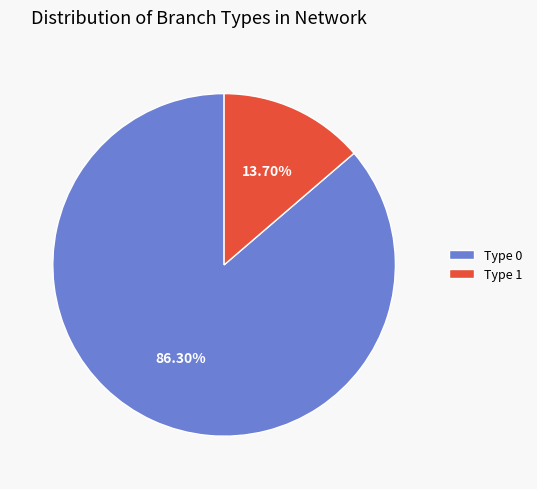

To the nearest percent, what is the average slice percentage?

50%